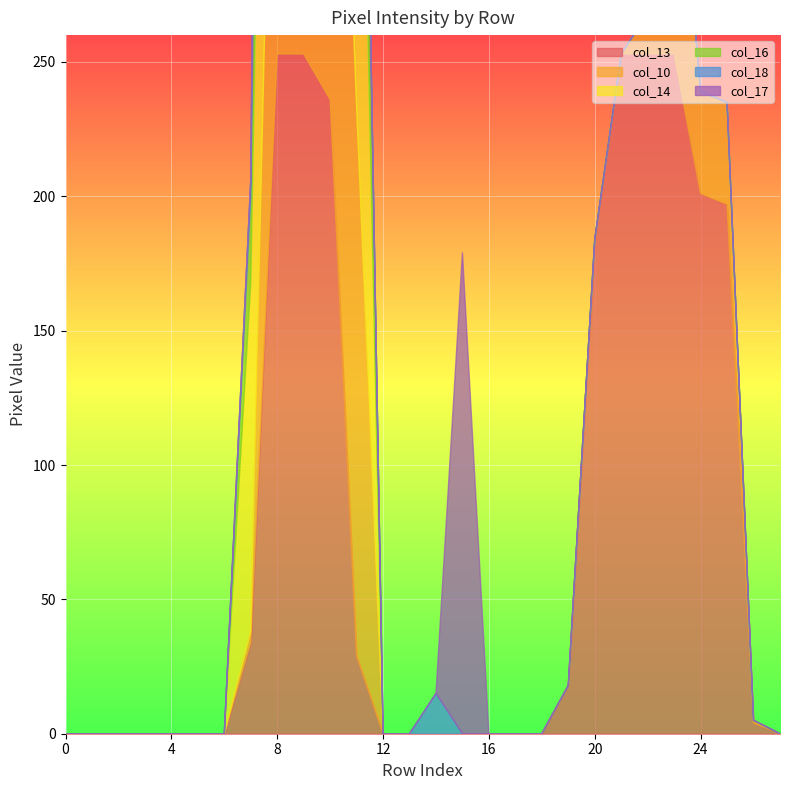

How many interior local peaks does the col_16 series have?

1